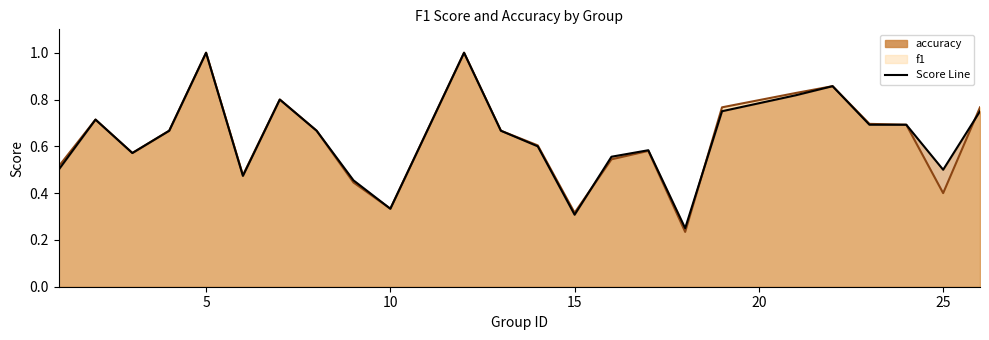

The accuracy series shows 0.5 at 8. True or false?

False